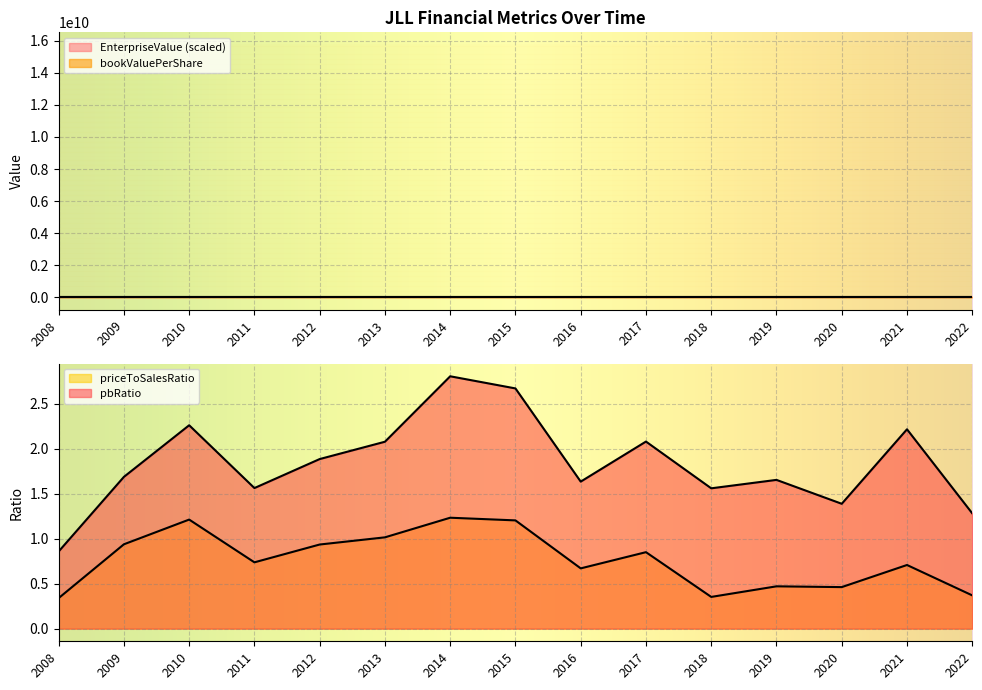

At how many categories does at least one series exceed 45?

10